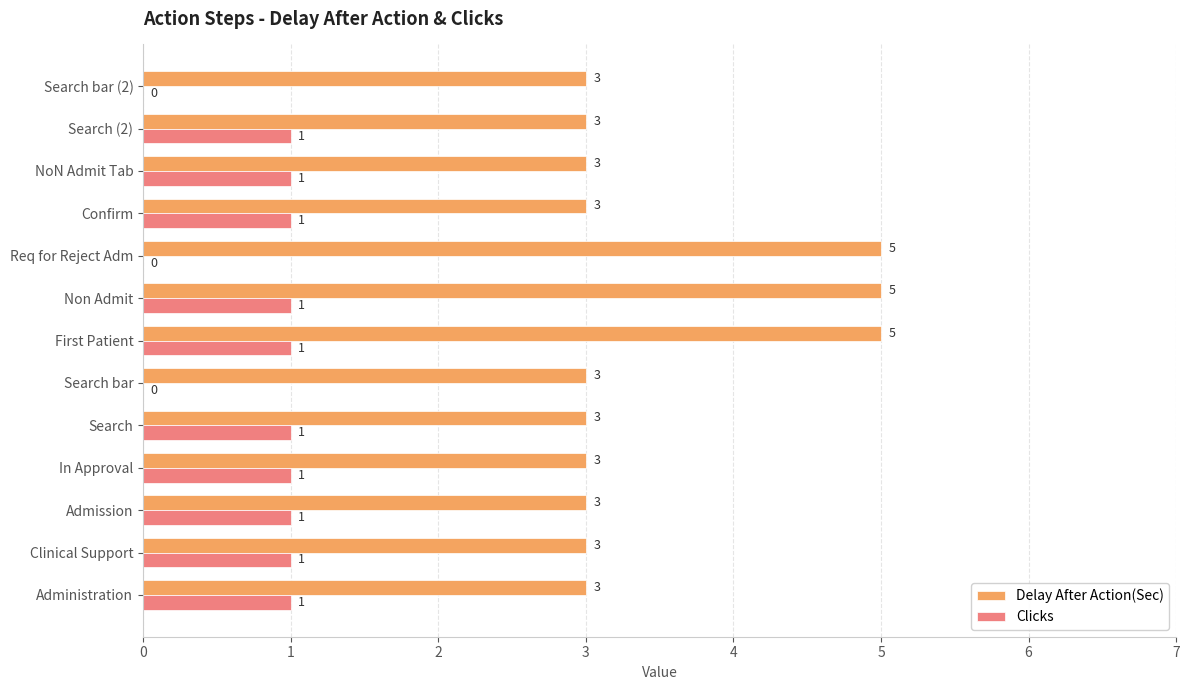

Count the number of categories in the chart.

13